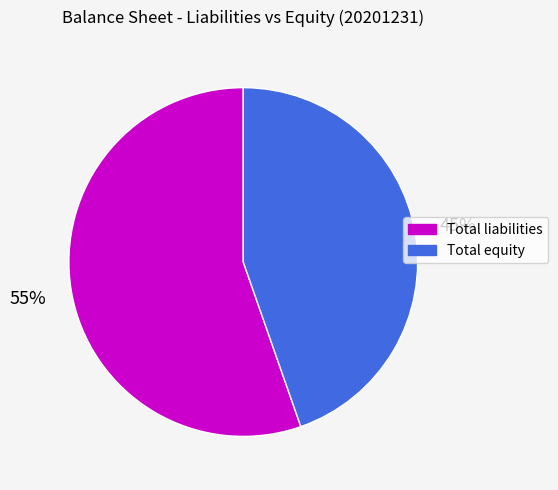

Rank the categories by value from lowest to highest.

Total equity, Total liabilities